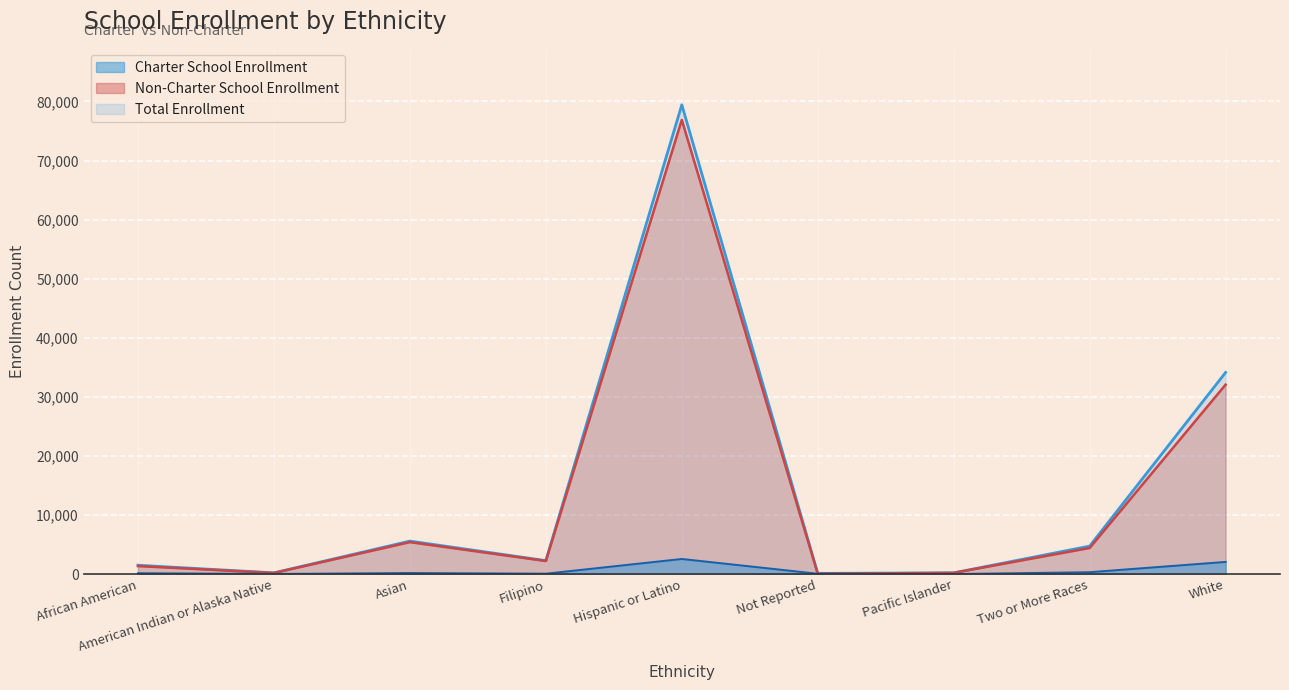

What is the lowest value of the Non-Charter School Enrollment series?

63